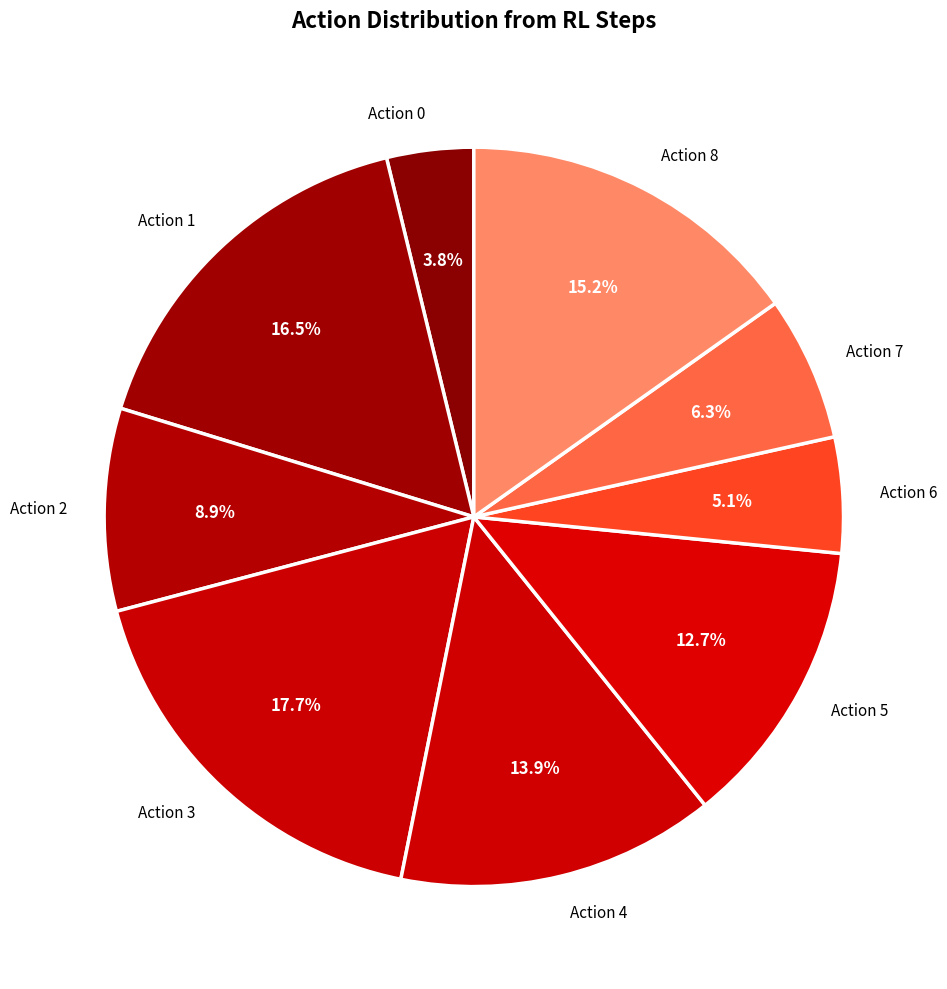

Which category has the biggest portion of the pie?

Action 3